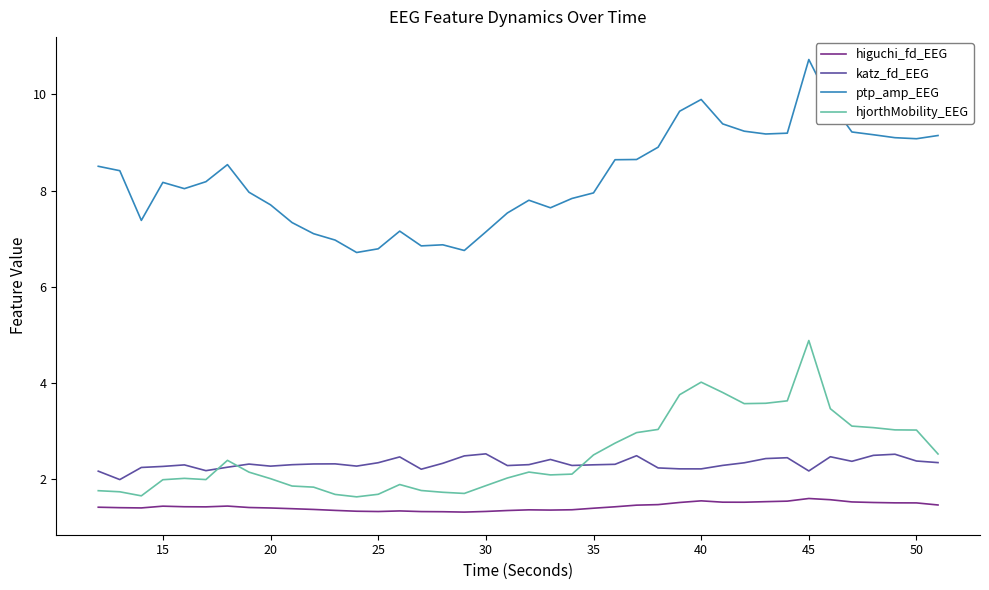

In higuchi_fd_EEG, how many points are lower than both neighbors (excluding endpoints)?

6